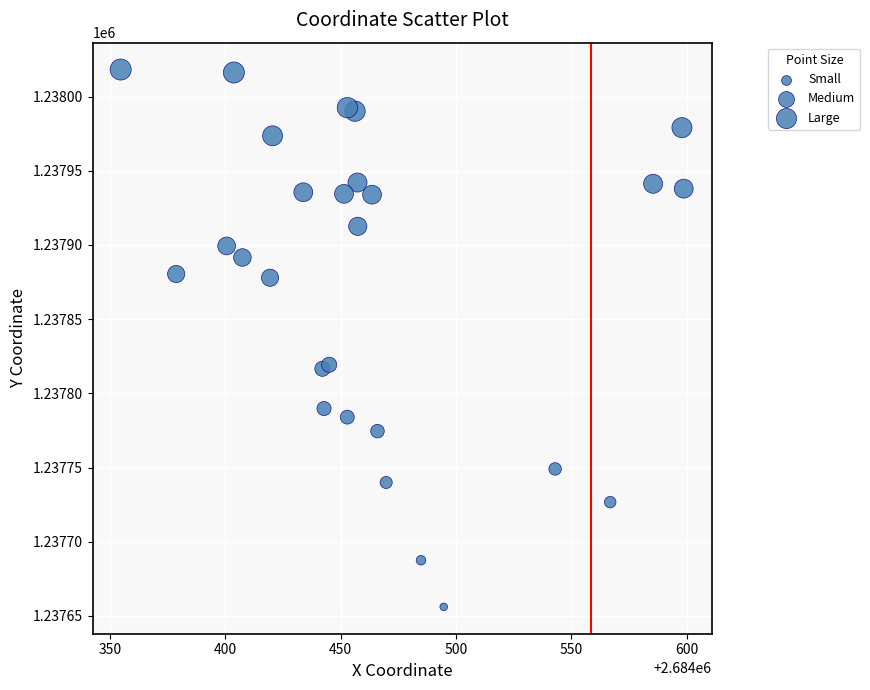

What is the range of X values (max minus min)?

244.1